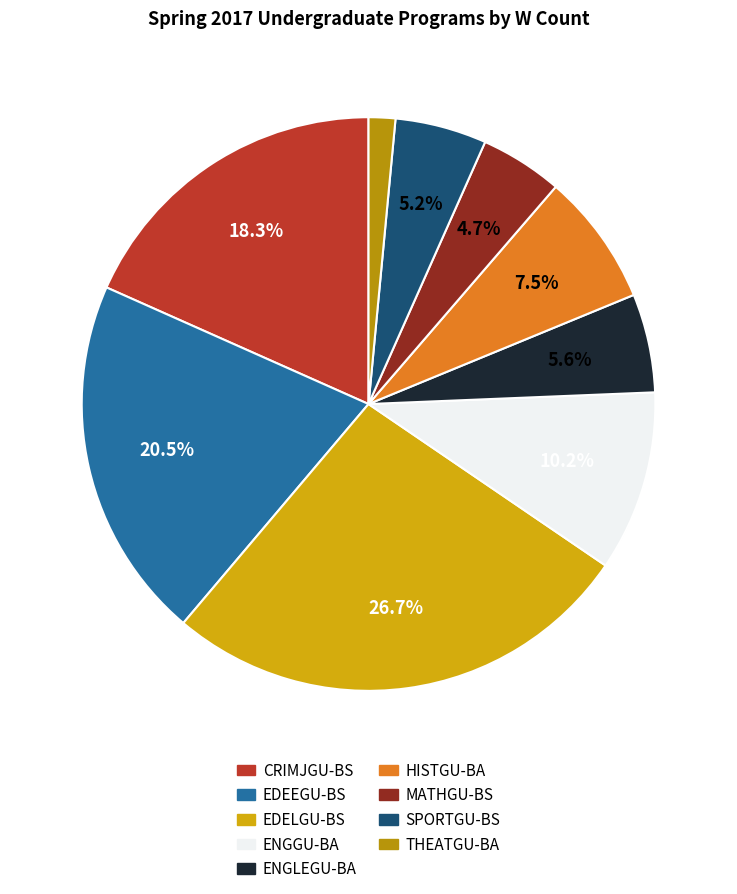

Count the number of slices in the pie.

9